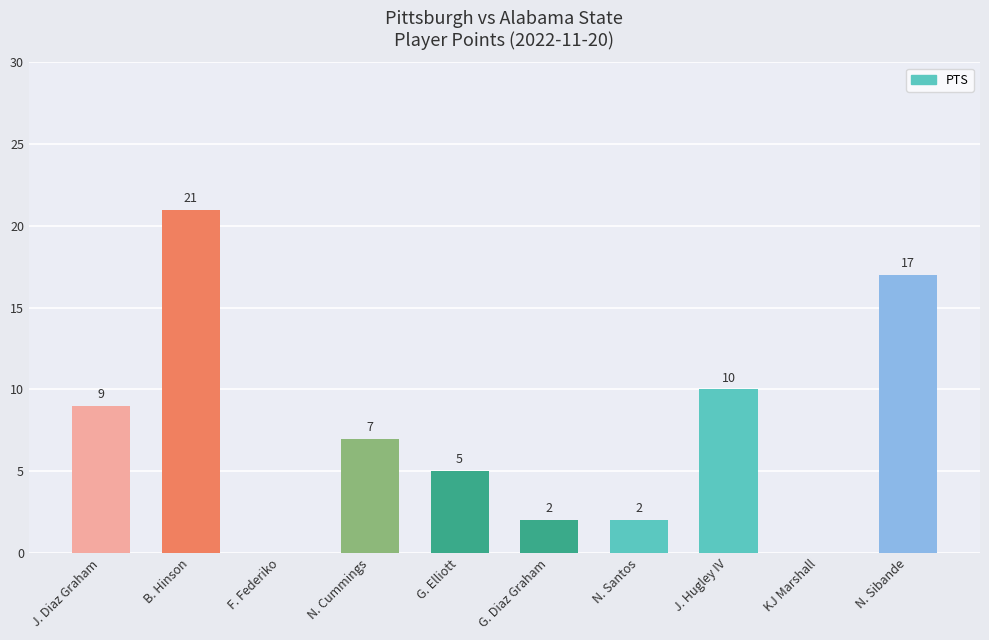

How many values are above zero?

8